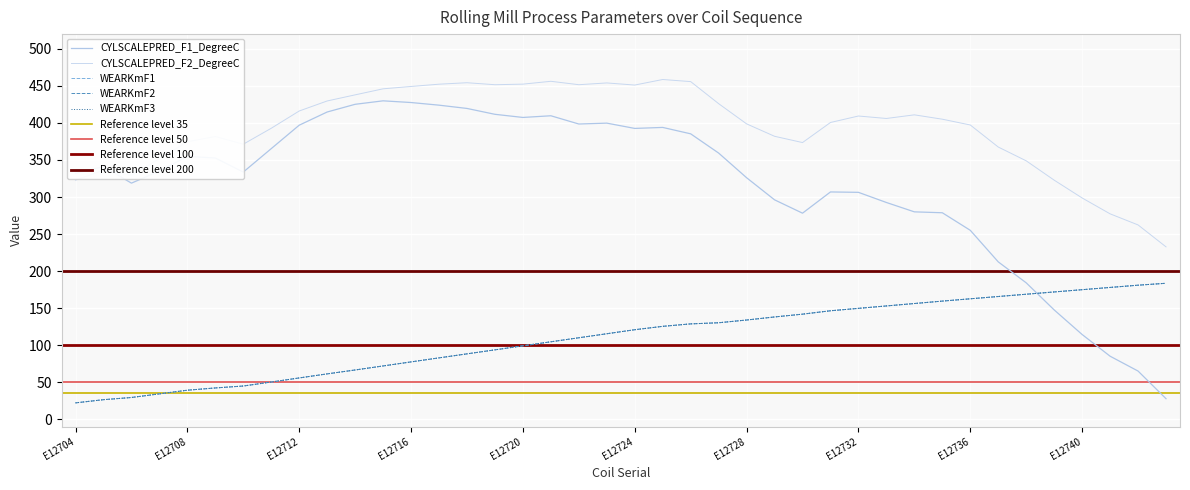

Is it true that WEARKmF3 equals 64.7 at E12708?

False